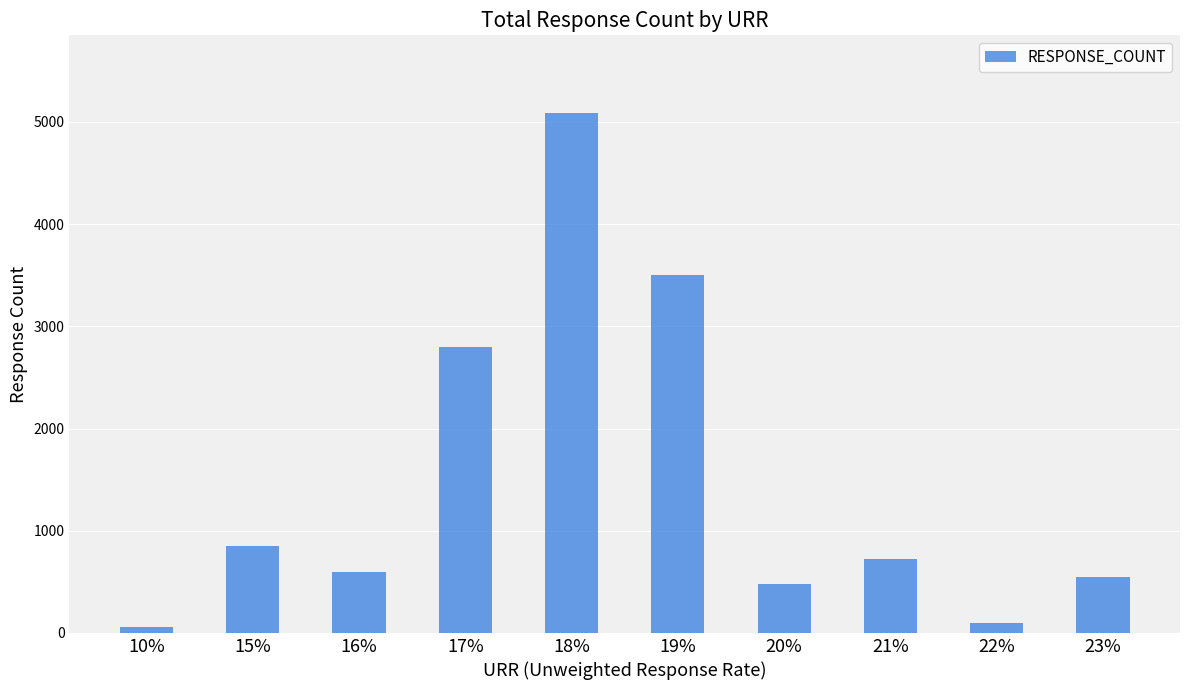

What is the maximum value shown in the chart?

5085